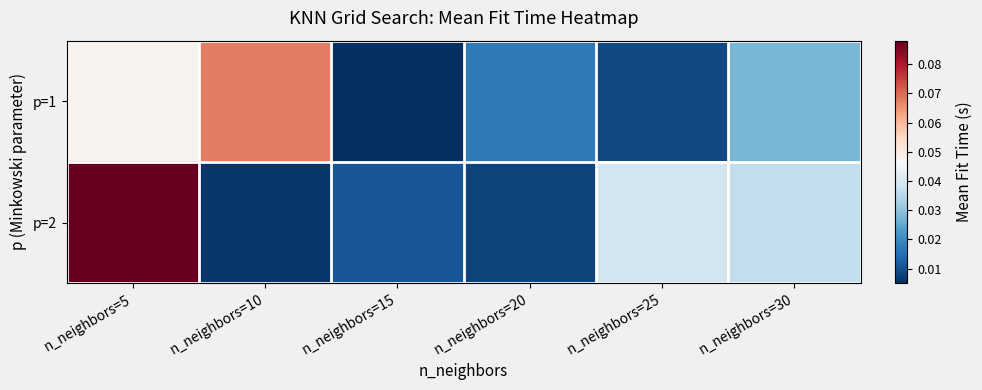

Which series has the largest range (max minus min)?

p=2